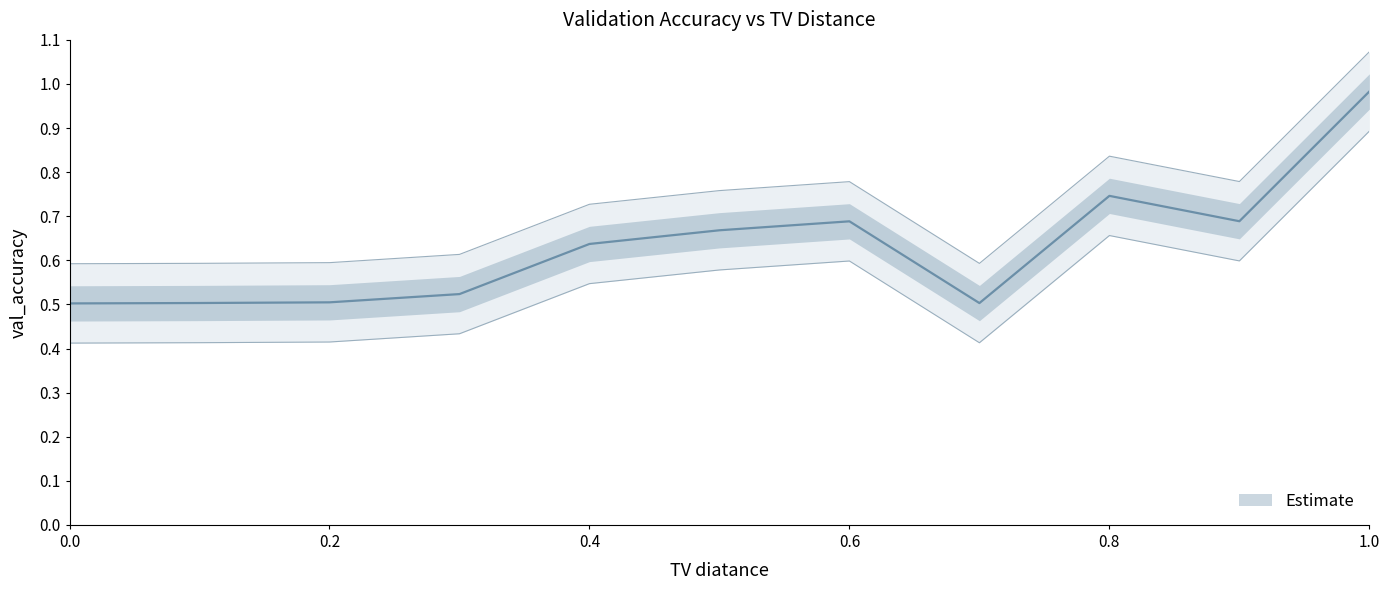

What is the maximum value shown in the chart?

1.0